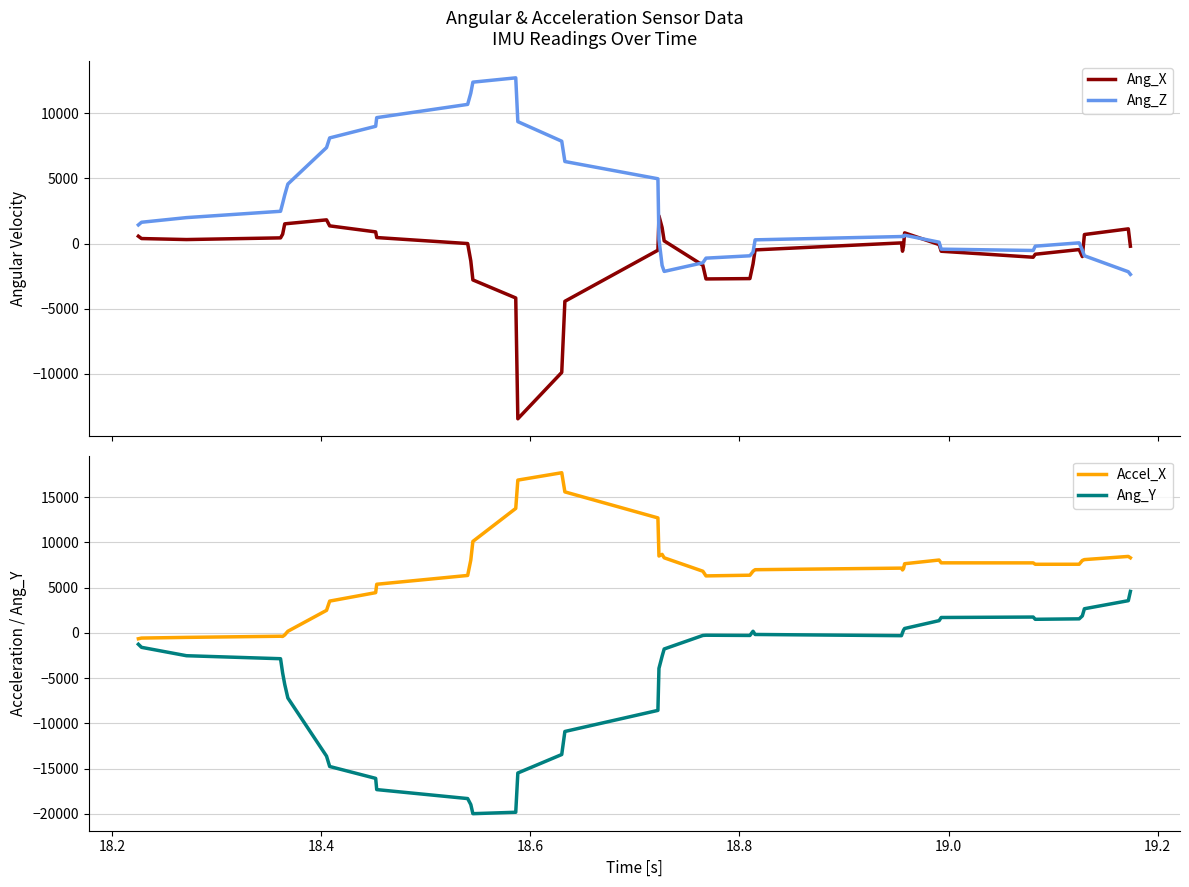

What is the maximum value for Accel_X?

17702